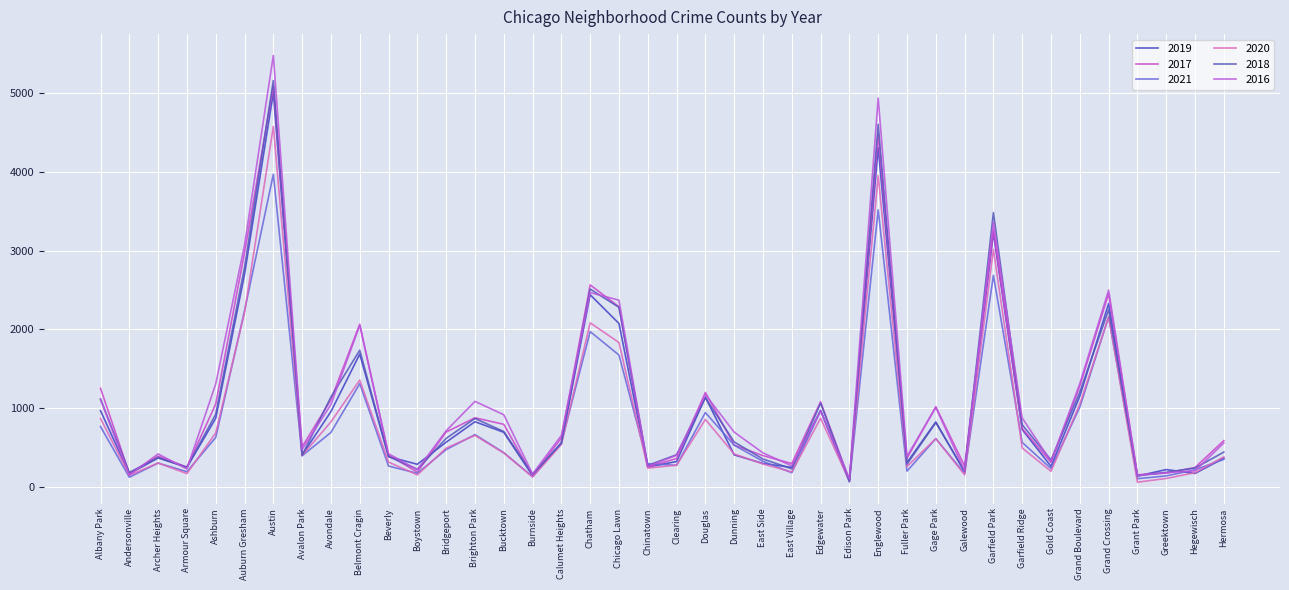

What is the value of the 2017 point at the 4th from the left?

251